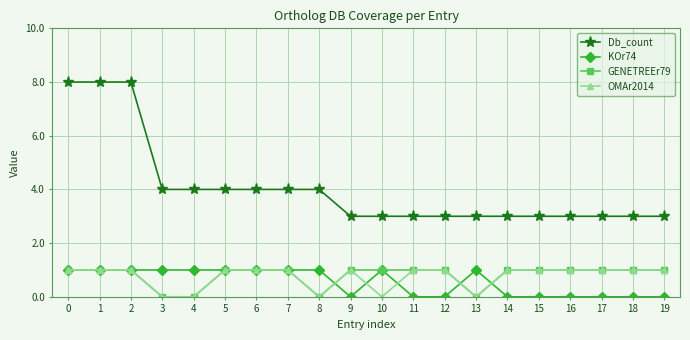

What is the value of the KOr74 point at the 7th from the left?

1